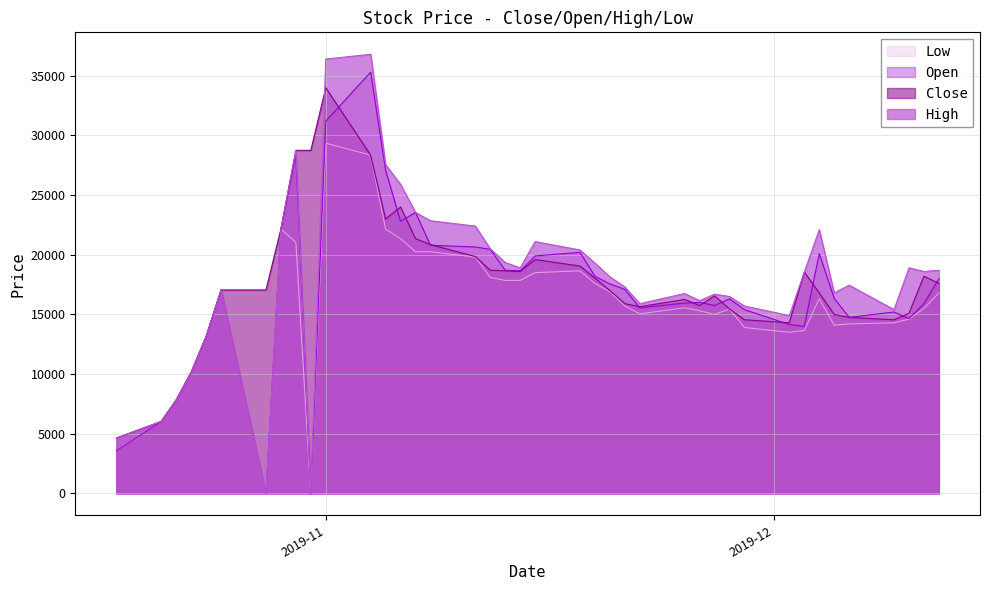

Which category has the highest value across all series?

2019-11-04